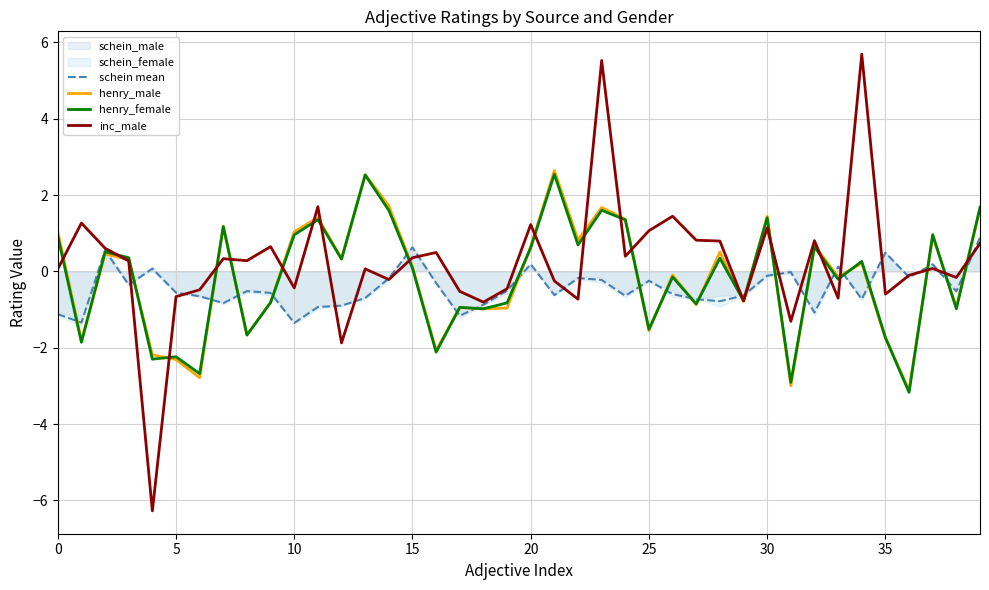

How many values in the inc_male series exceed 0?

23